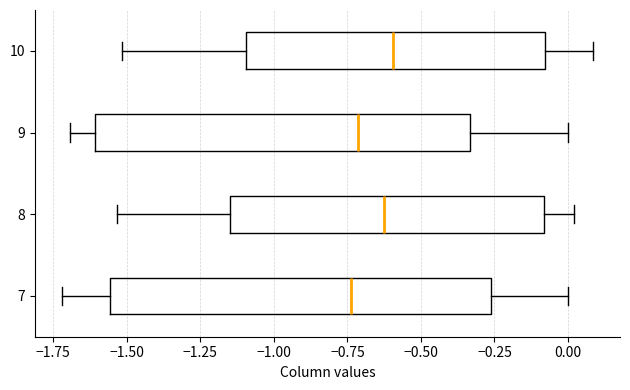

Reading bottom to top, read every box against the x-axis: the position of its median line, the range the box covers, and the ends of its whiskers. The values are not printed on the chart, so give them approximately, as read against the axis.

7: median -0.75, box -1.55 to -0.25, whiskers -1.70 to 0.00
8: median -0.60, box -1.15 to -0.10, whiskers -1.55 to 0.00
9: median -0.70, box -1.60 to -0.35, whiskers -1.70 to 0.00
10: median -0.60, box -1.10 to -0.10, whiskers -1.50 to 0.10